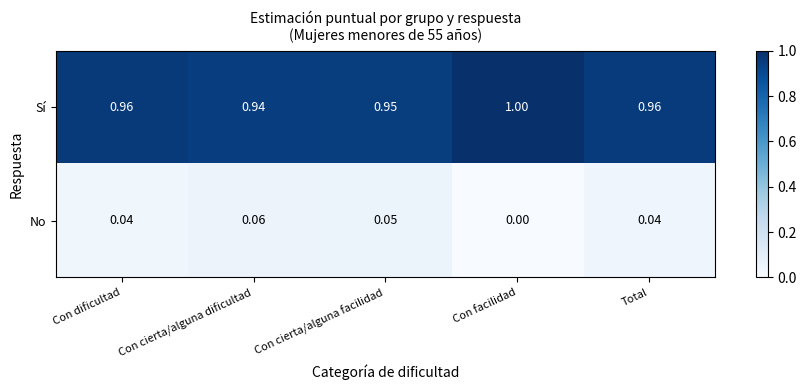

Which series has the largest total across all categories?

Sí